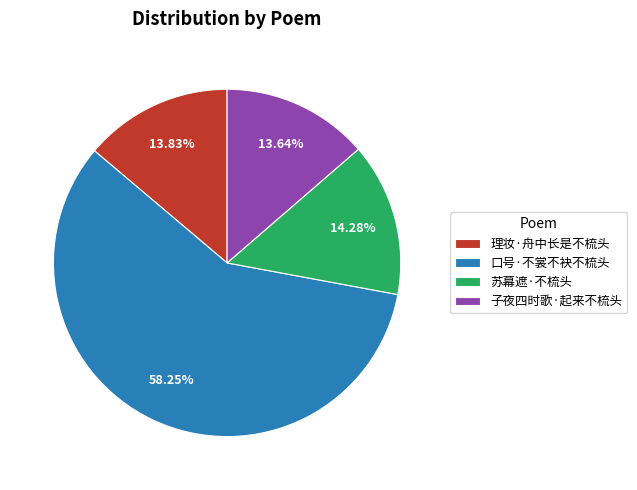

Which has a higher value, 苏幕遮·不梳头 or 口号·不裳不袂不梳头?

口号·不裳不袂不梳头